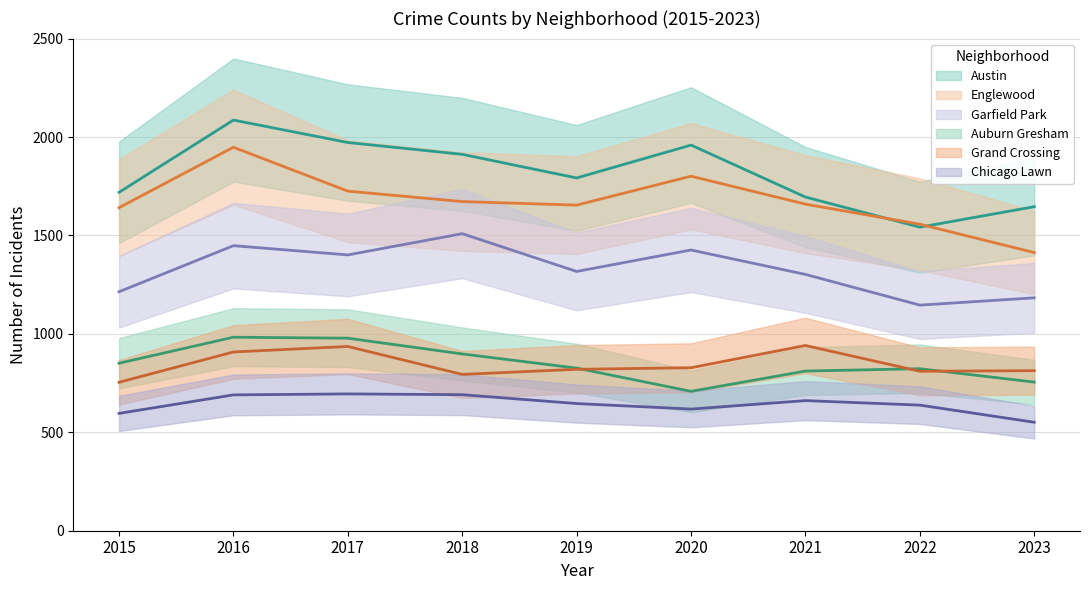

Is the value of Austin at 2015 greater than the value of Grand Crossing at 2016?

Yes